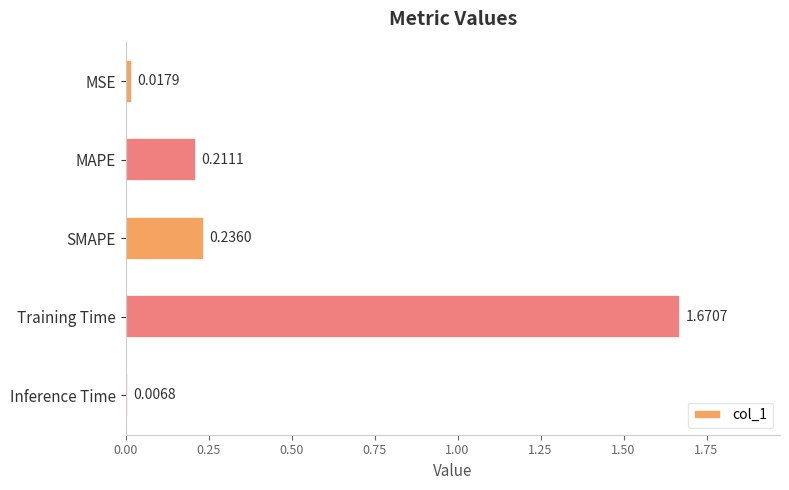

At which category does the chart reach its minimum across all series?

Inference Time